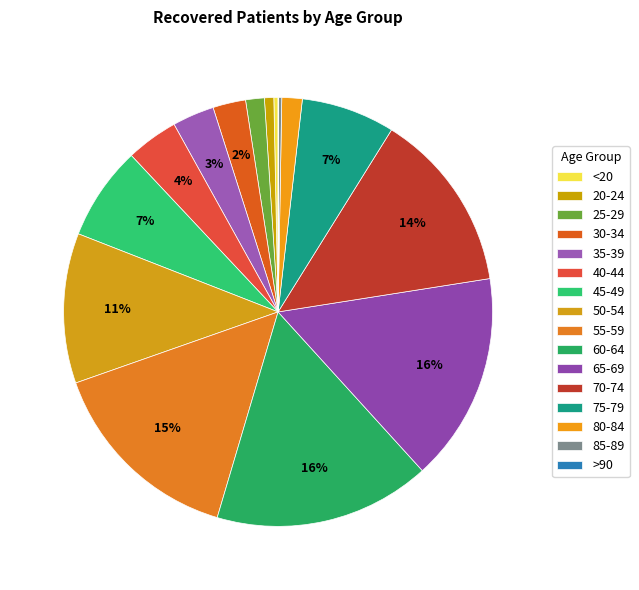

What is the change in value from 25-29 to 30-34?

+124